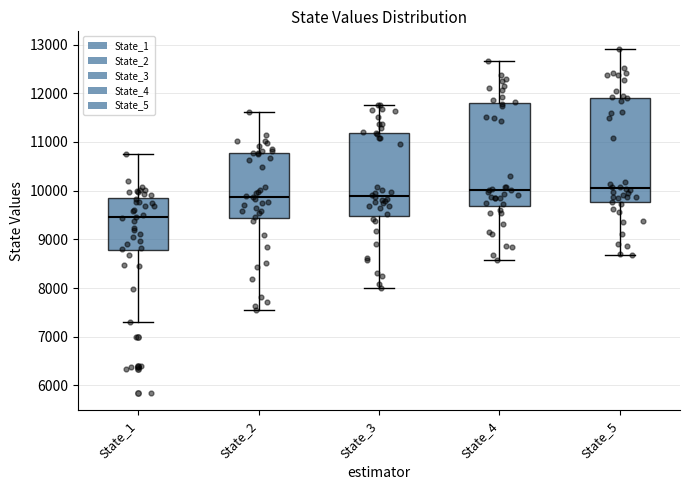

Where does the lower whisker of the box for State_5 end on the y-axis? The values are not printed on the chart, so give them approximately, as read against the axis.

8700